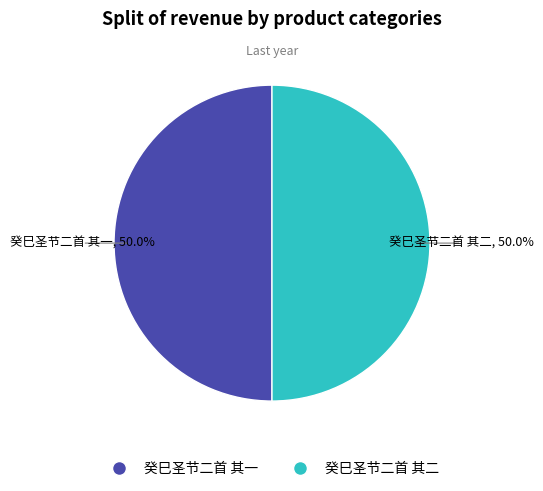

Is the sum of 癸巳圣节二首 其一 and 癸巳圣节二首 其二 greater than half?

Yes